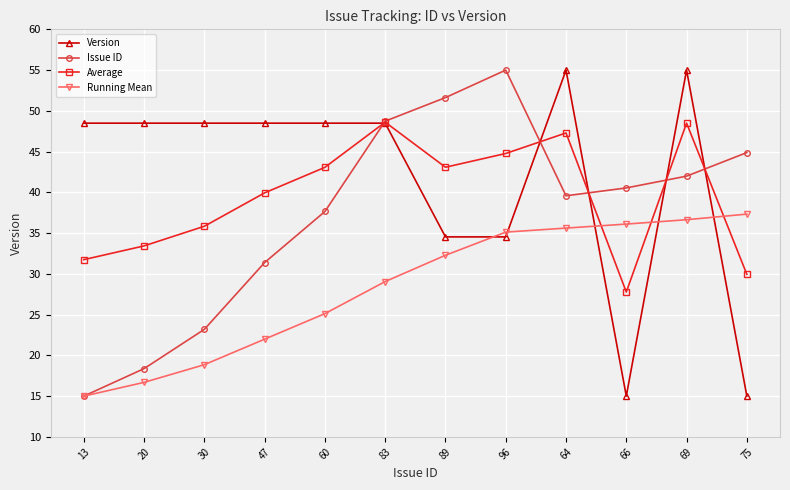

What is the difference between the Issue ID values at 20 and 96?

36.6